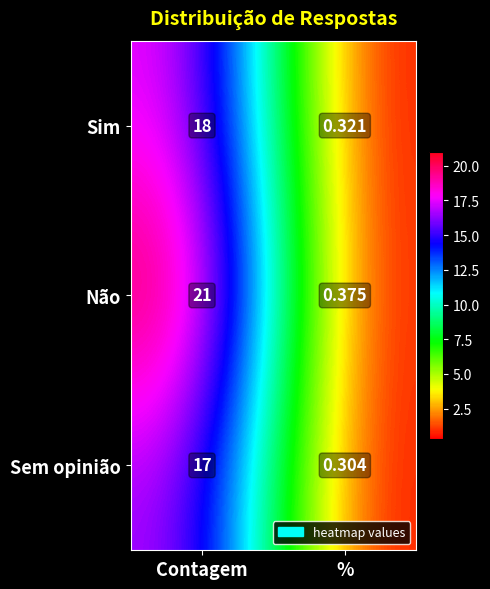

At which label does Sem opinião reach its minimum?

%